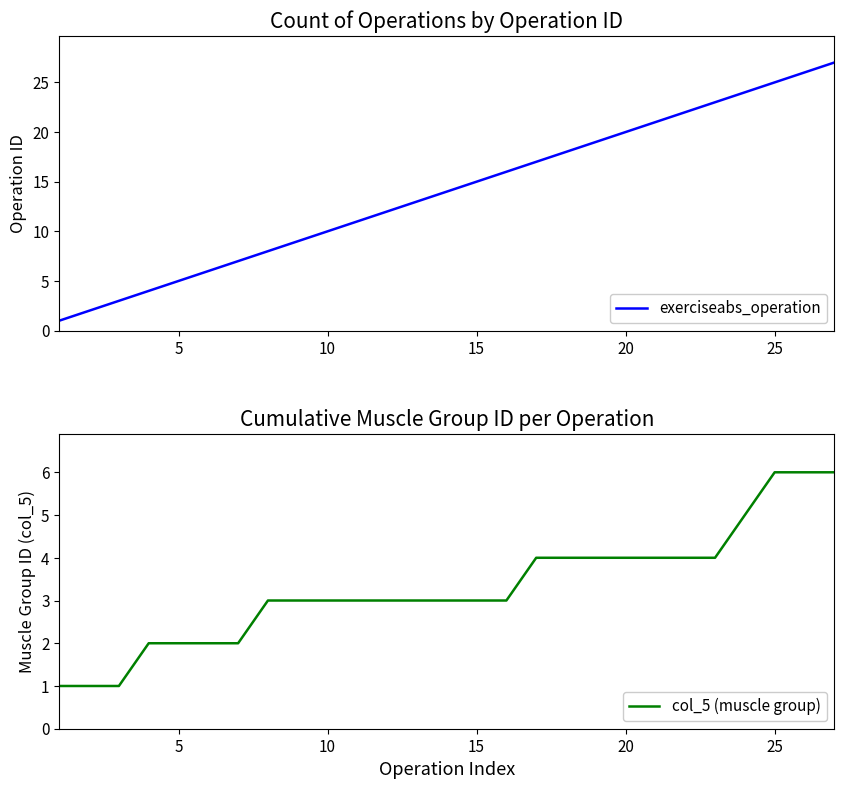

What is the sum of all exerciseabs_operation values?

378